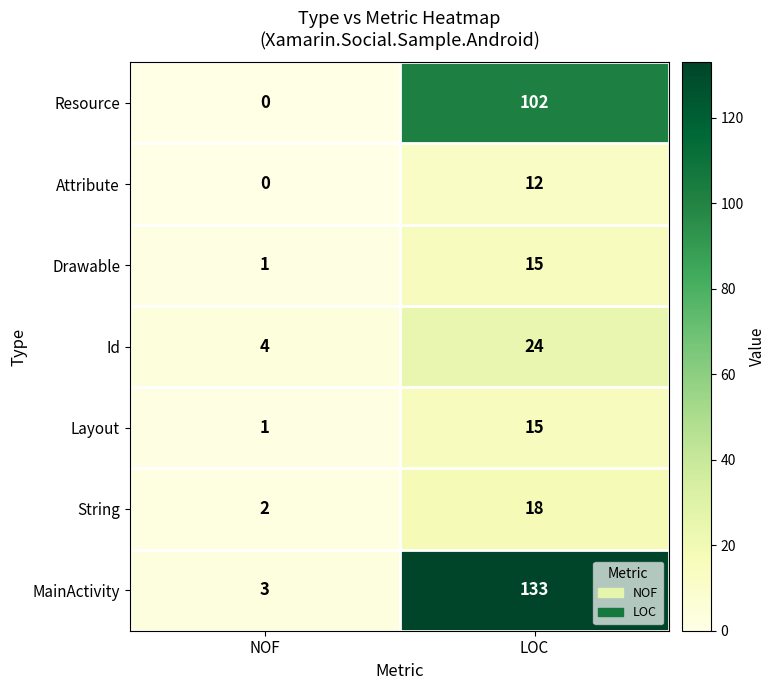

At which category is the sum across all series the highest?

LOC